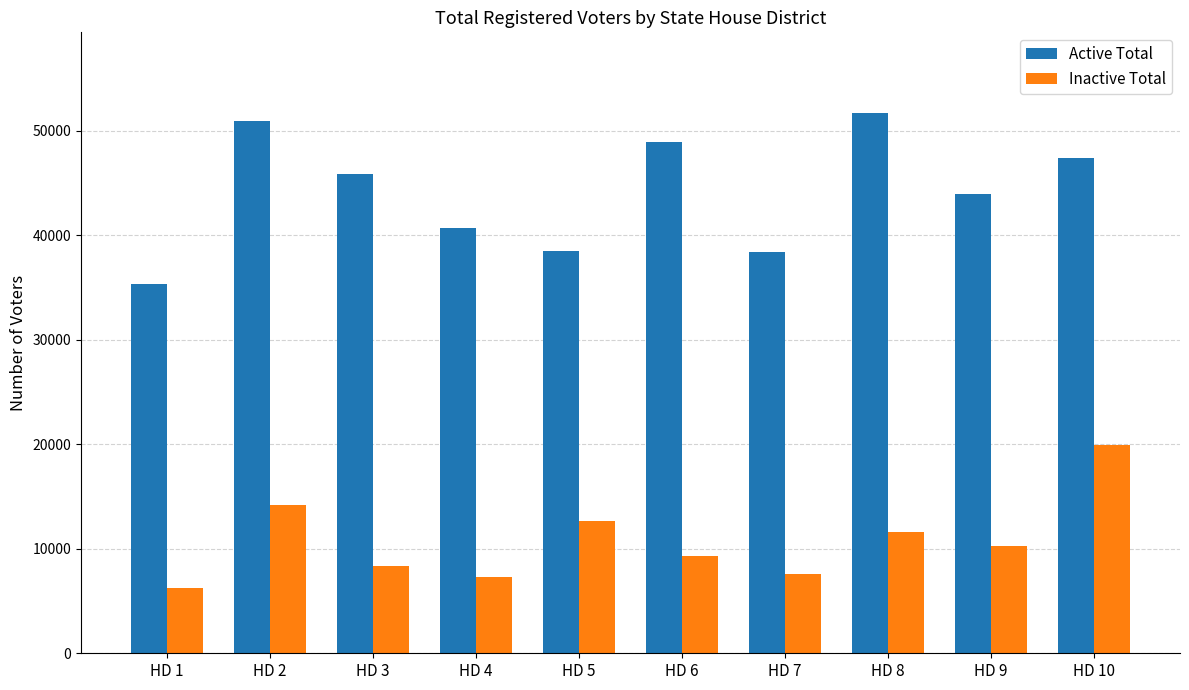

Read the Active Total value at HD 8.

51656